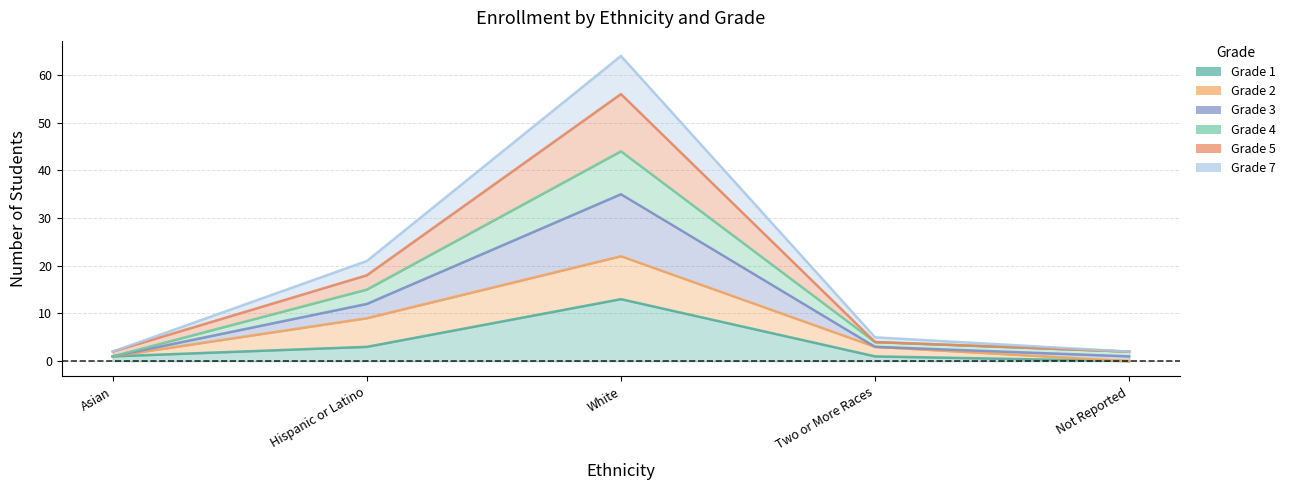

Which has a higher value, Two or More Races or White?

White